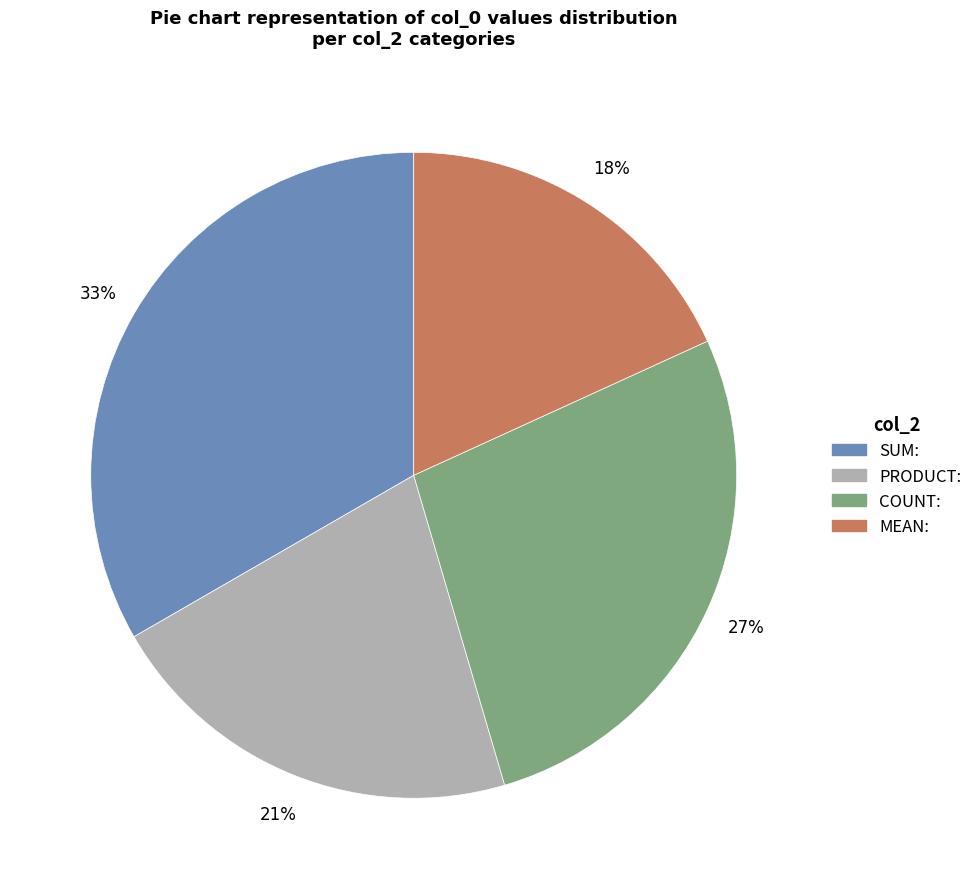

Which has a higher value, MEAN: or SUM:?

SUM: